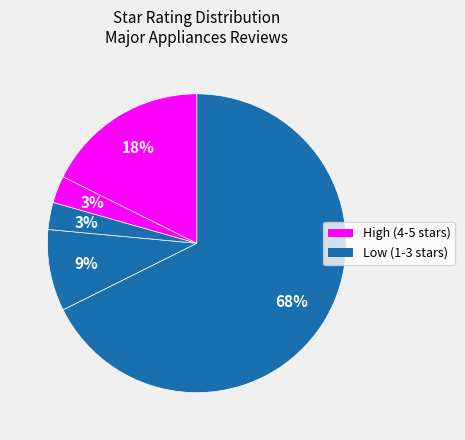

How many slices are in this pie chart?

5